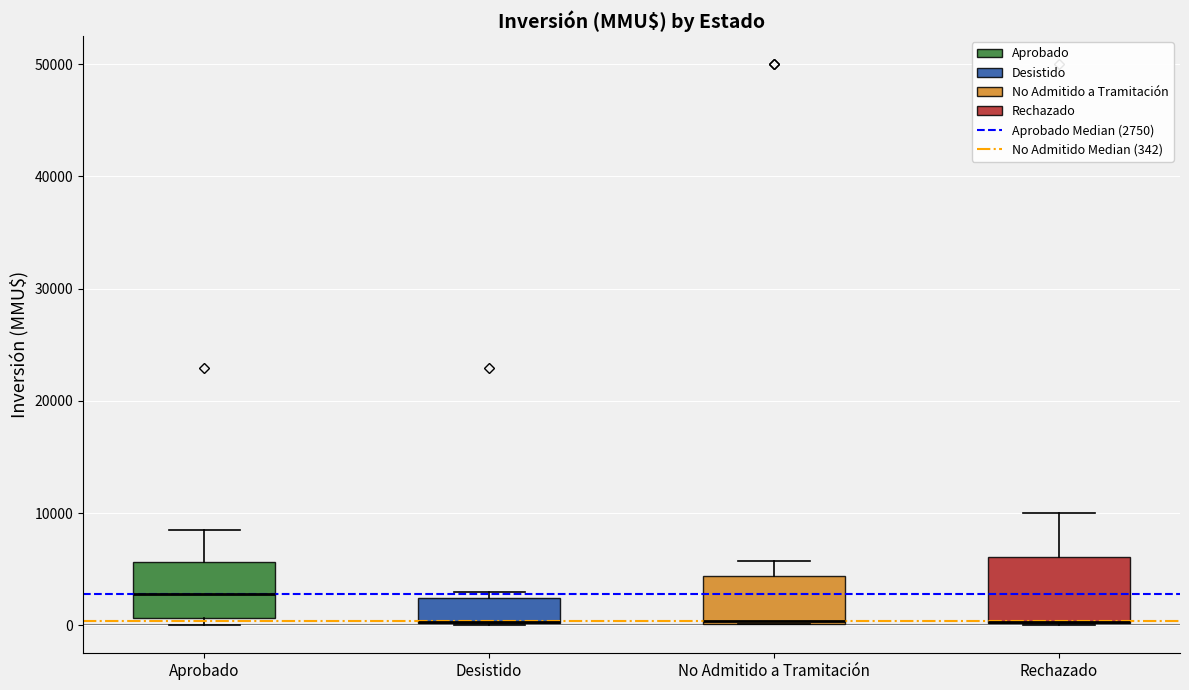

Where is the lower edge of the box for No Admitido a Tramitación on the y-axis? The values are not printed on the chart, so give them approximately, as read against the axis.

0